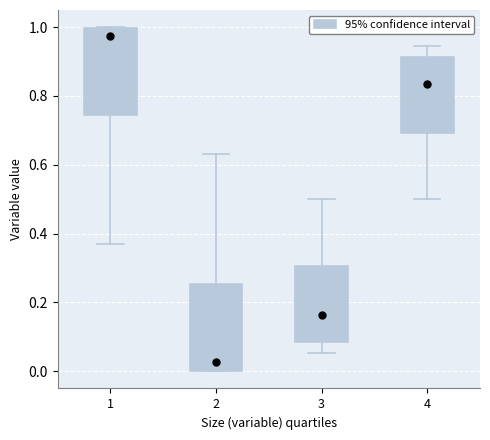

Reading left to right, read every box against the y-axis: the position of its median line, the range the box covers, and the ends of its whiskers. The values are not printed on the chart, so give them approximately, as read against the axis.

1: median 0.98, box 0.74 to 1.00, whiskers 0.36 to 1.00
2: median 0.02, box 0.00 to 0.26, whiskers 0.00 to 0.64
3: median 0.16, box 0.08 to 0.30, whiskers 0.06 to 0.50
4: median 0.84, box 0.70 to 0.92, whiskers 0.50 to 0.94